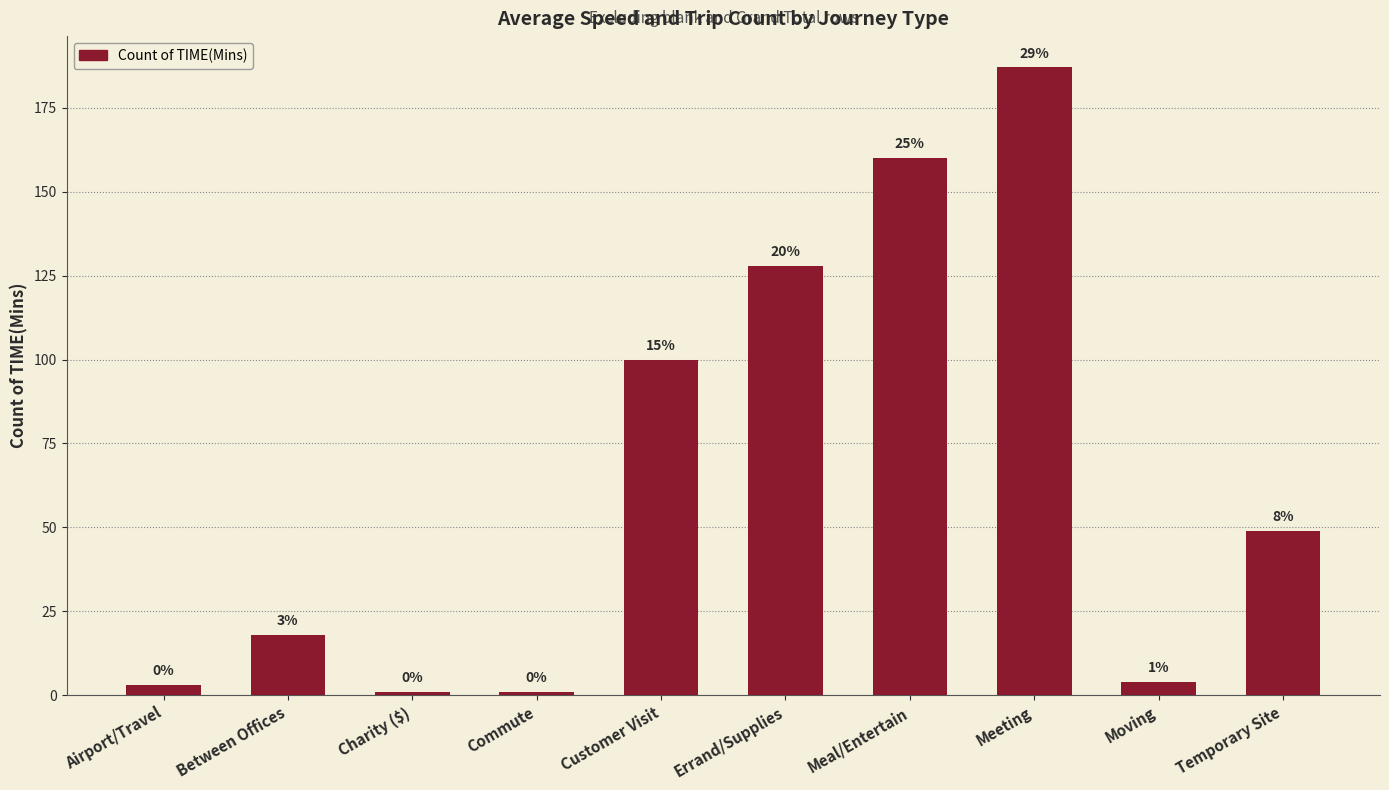

What is the value of the 9th bar from the left?

4